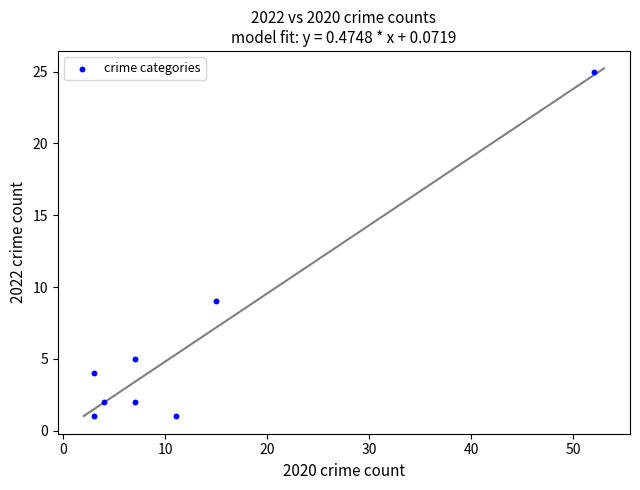

What Y value in the scatter plot is closest to 13?

9